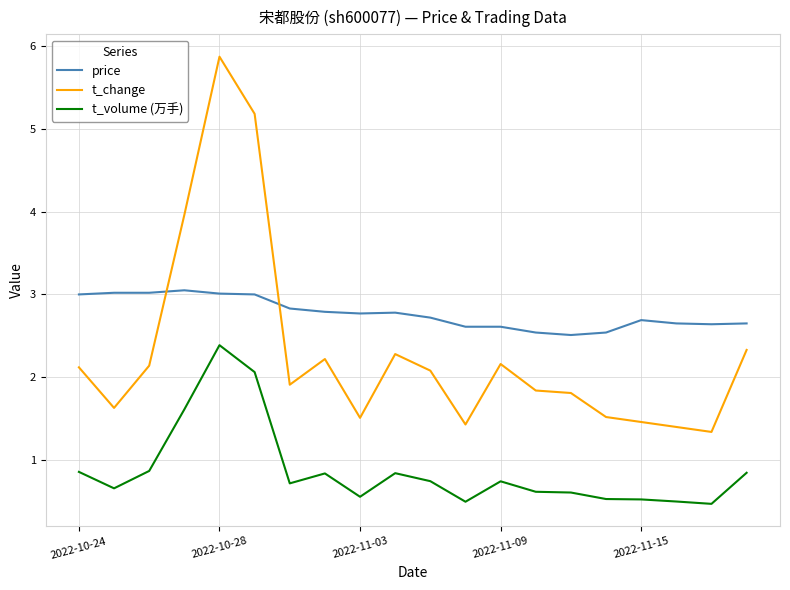

True or false: t_volume (万手) and t_change intersect in this chart.

False